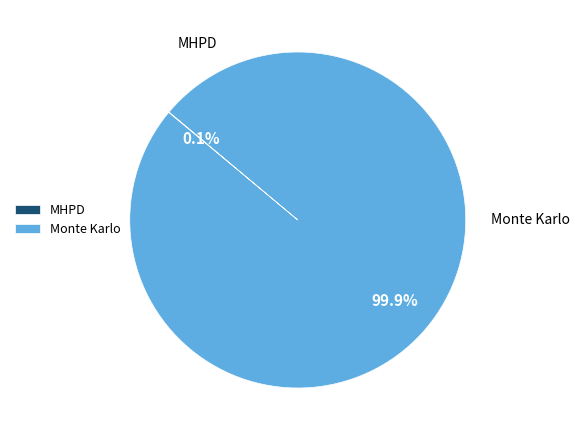

To the nearest percent, what is the difference between the Monte Karlo and MHPD slice percentages?

100%